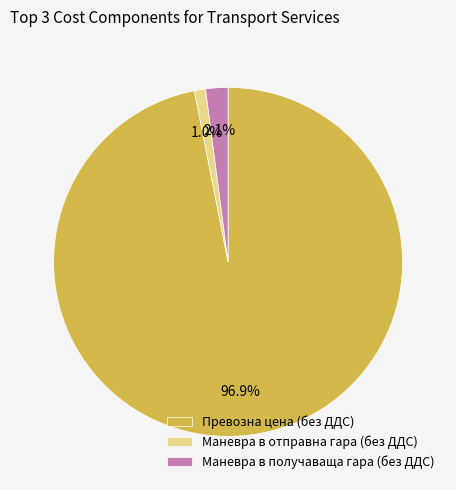

To the nearest percent, what is the average slice percentage?

33%